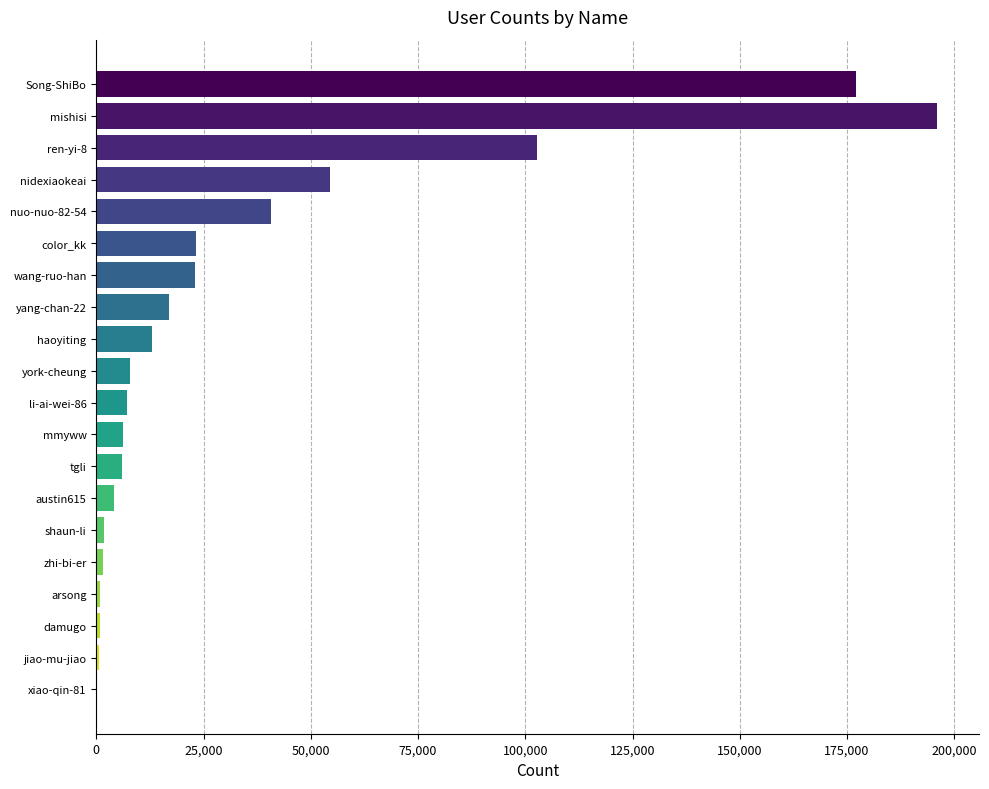

Where is the data nearest to the value 98104?

ren-yi-8